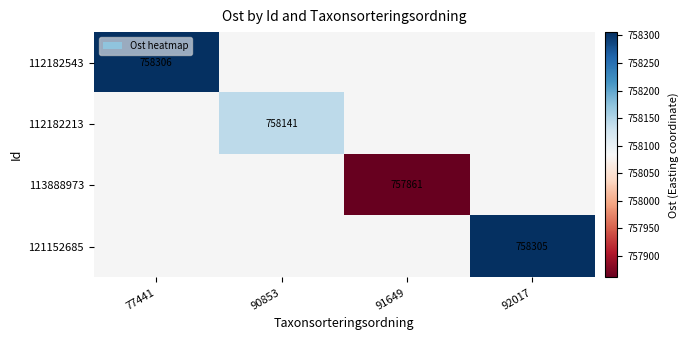

The 112182213 series shows 758141 at 90853. True or false?

True